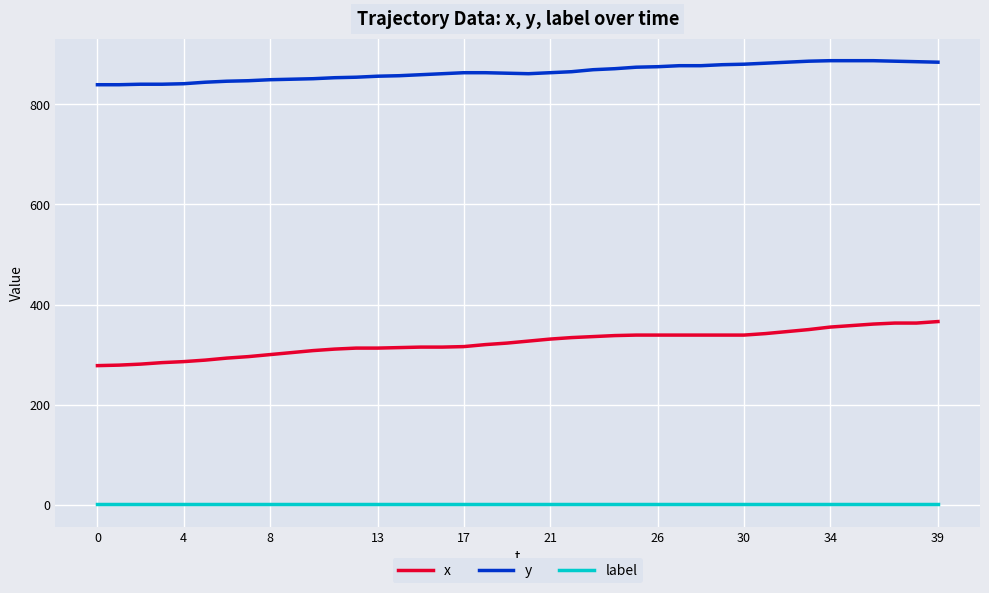

List the series in order of their overall mean, highest first.

y, x, label